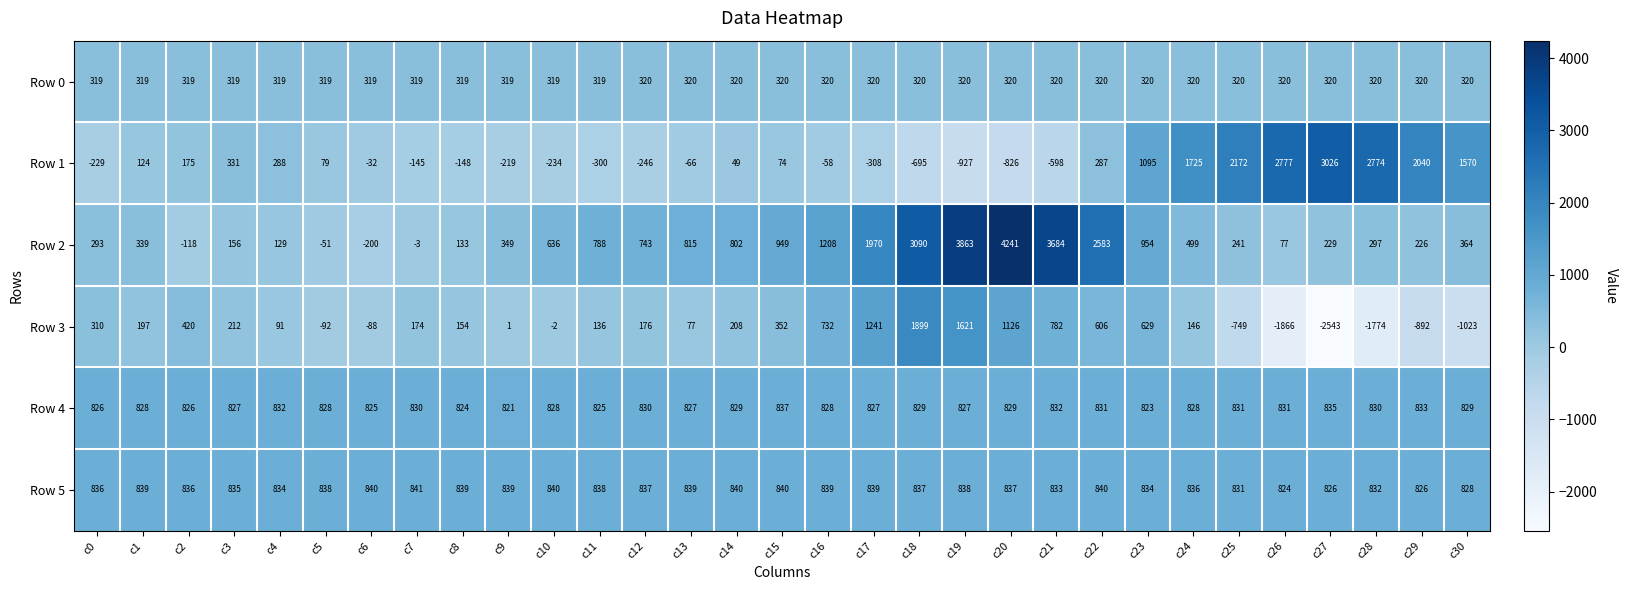

Which series has the largest range (max minus min)?

Row 3